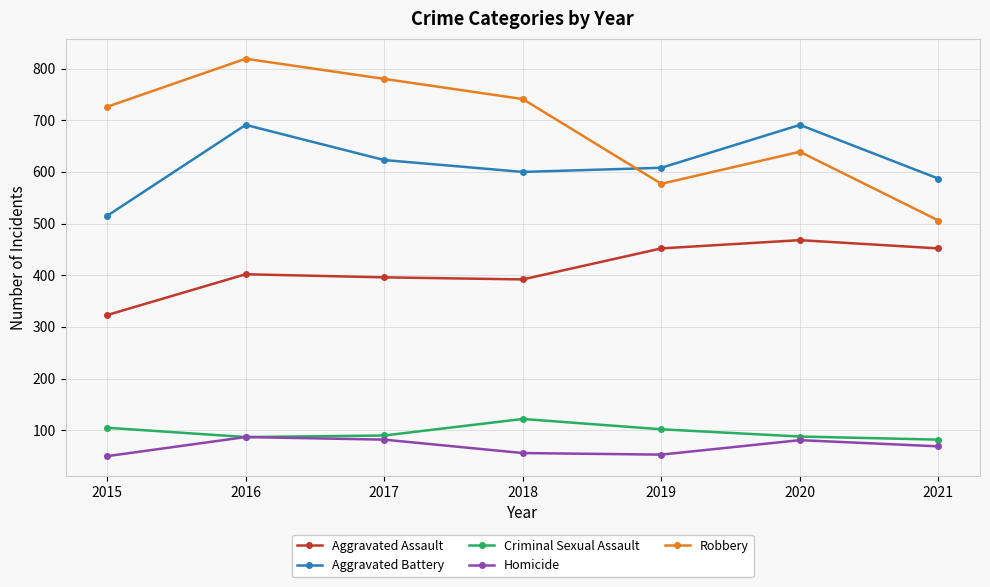

True or false: Aggravated Battery and Aggravated Assault cross at least once.

False